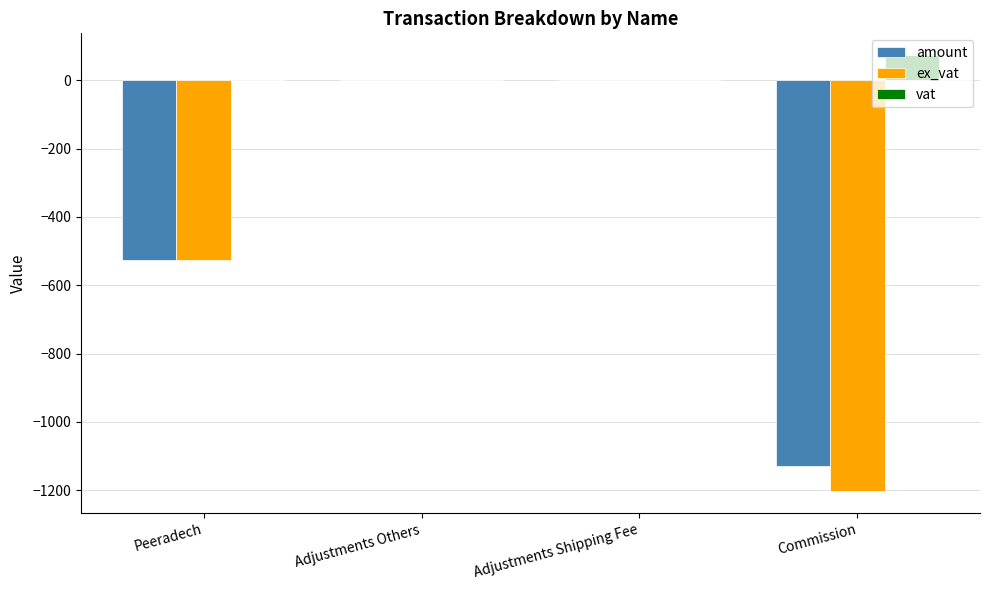

What is the sum of all amount values?

-1654.3